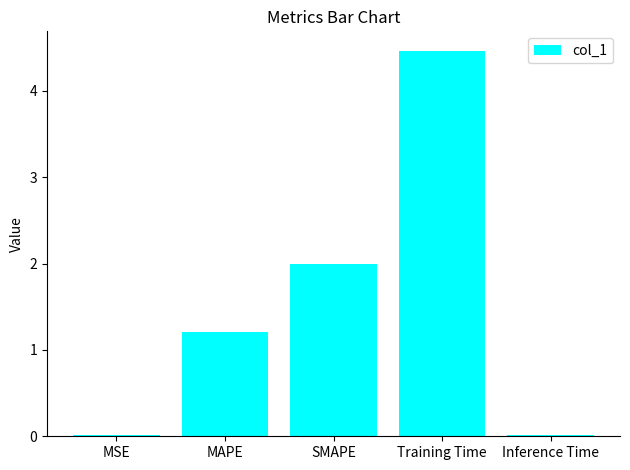

Is it true that the value at MSE is 0.0?

True